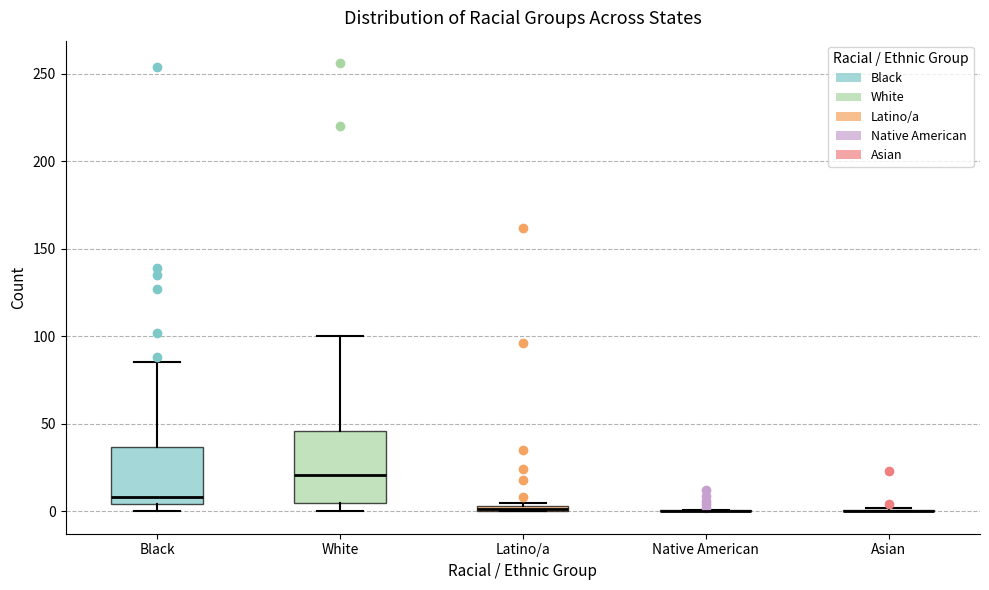

Comparing the boxes themselves (not the whiskers), which one is the tallest?

White